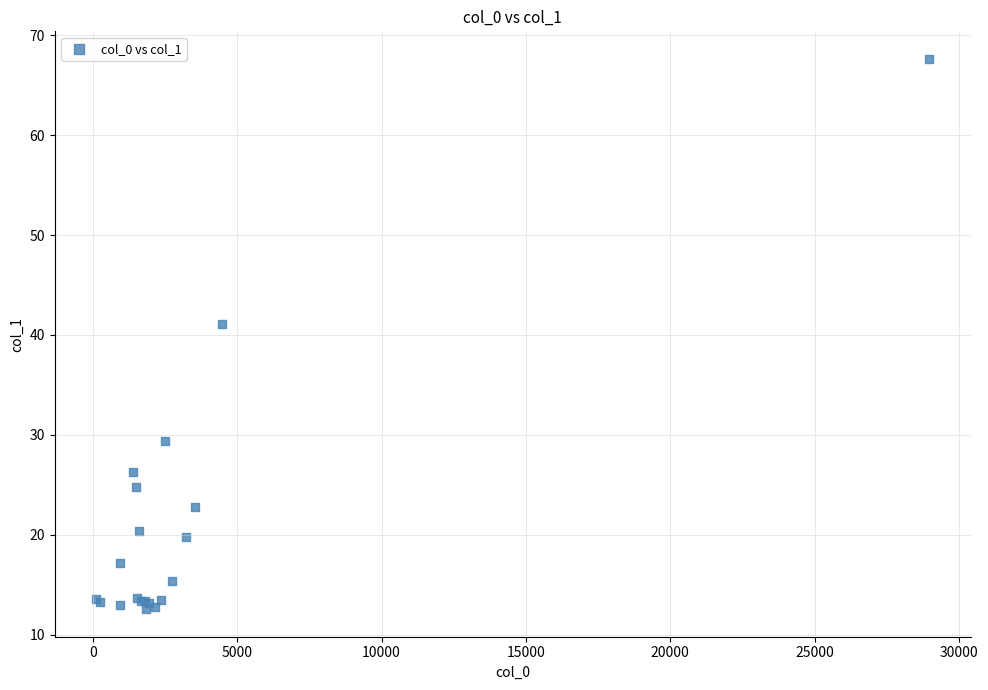

What Y value in the scatter plot is closest to 40?

41.1